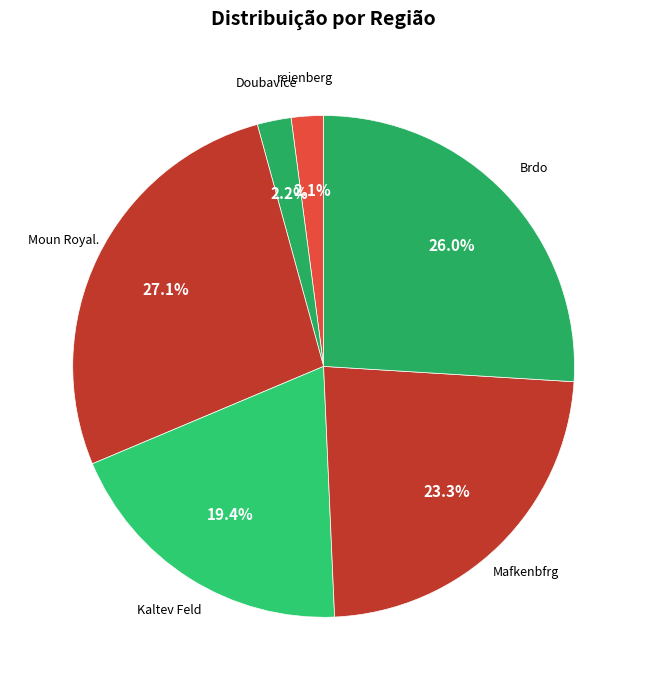

Does any single category account for the majority?

No